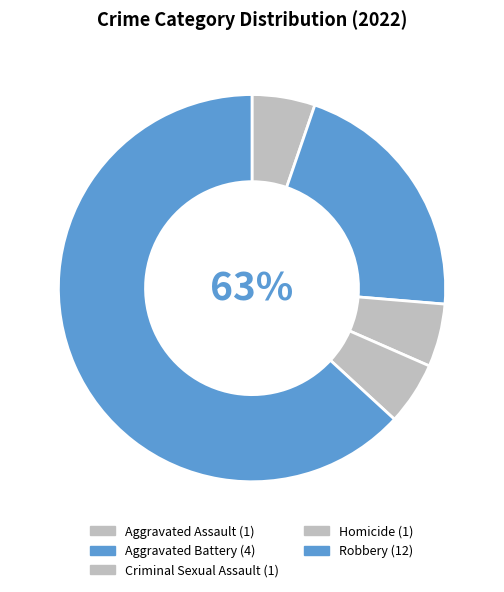

Rank the categories by value from lowest to highest.

Aggravated Assault, Criminal Sexual Assault, Homicide, Aggravated Battery, Robbery